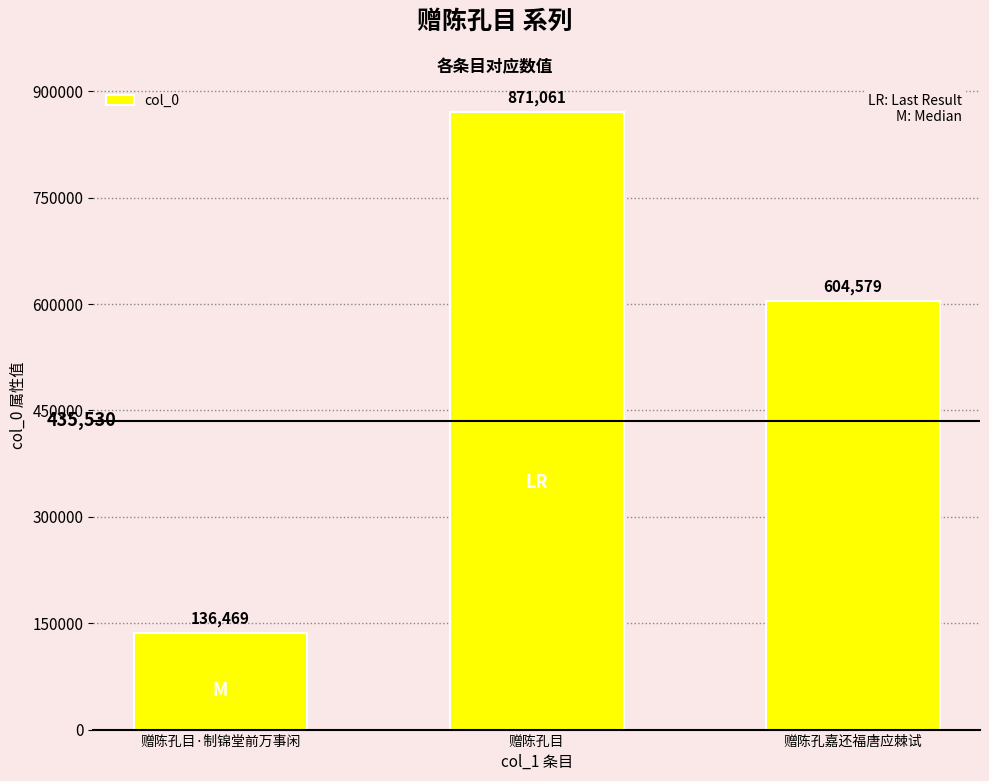

How many bars are there in total?

3